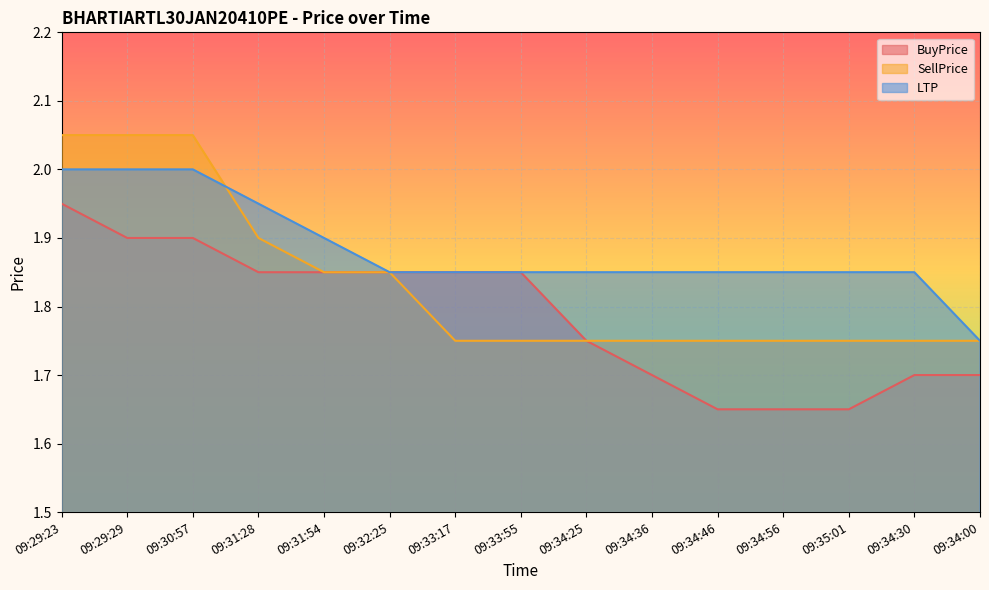

List the series in order of their overall mean, lowest first.

BuyPrice, SellPrice, LTP